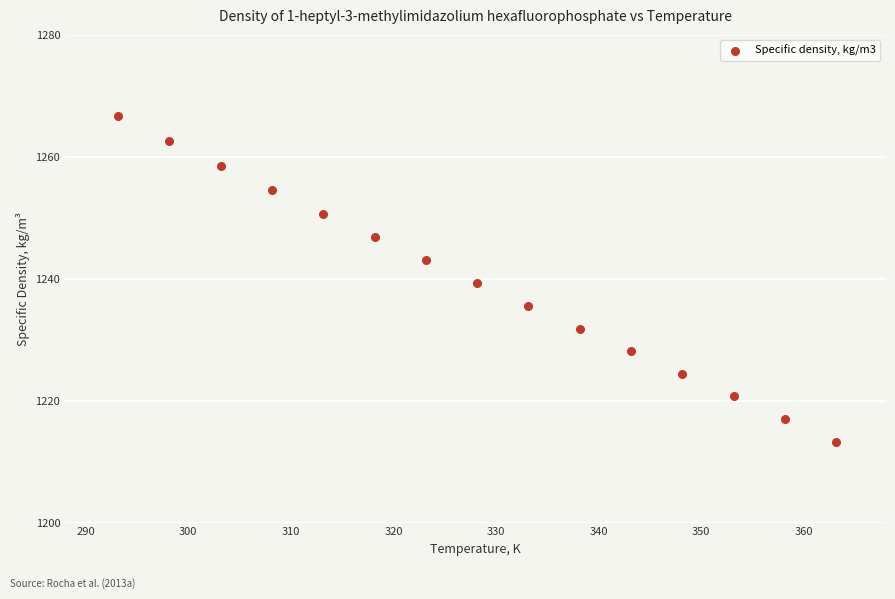

What is the range of X values (max minus min)?

70.0